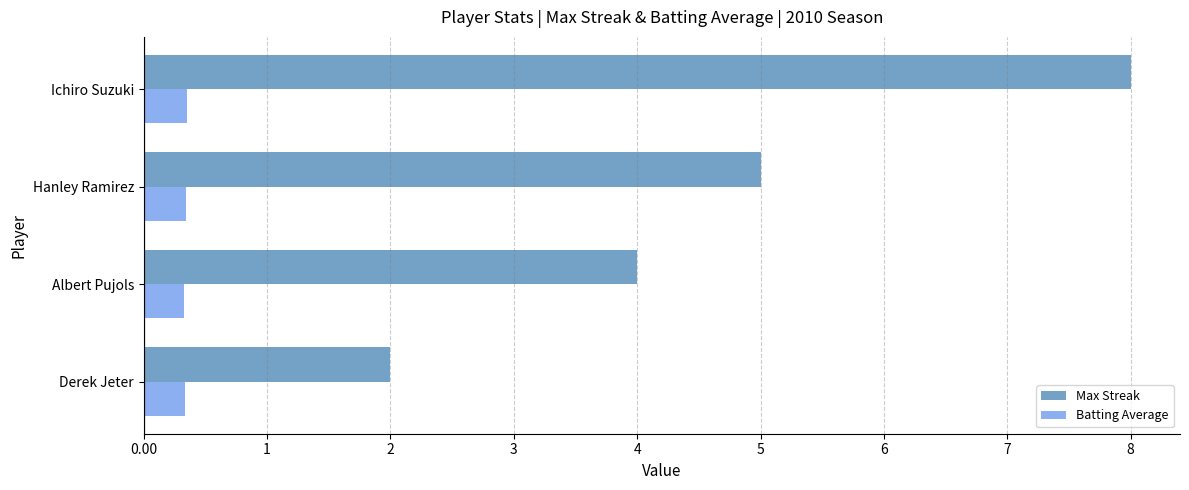

Where is Max Streak nearest to the value 5?

Hanley Ramirez